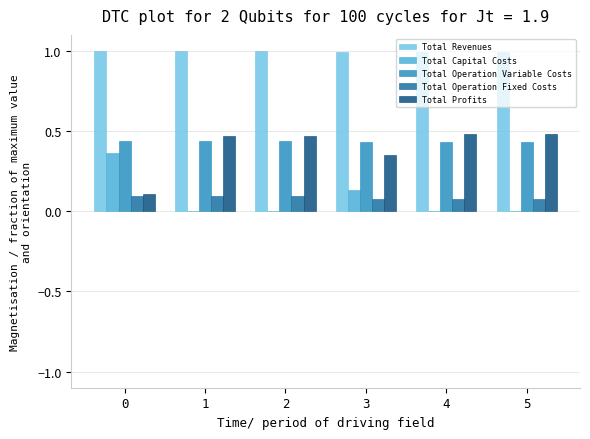

What is the total value across all series at 3?

2.0